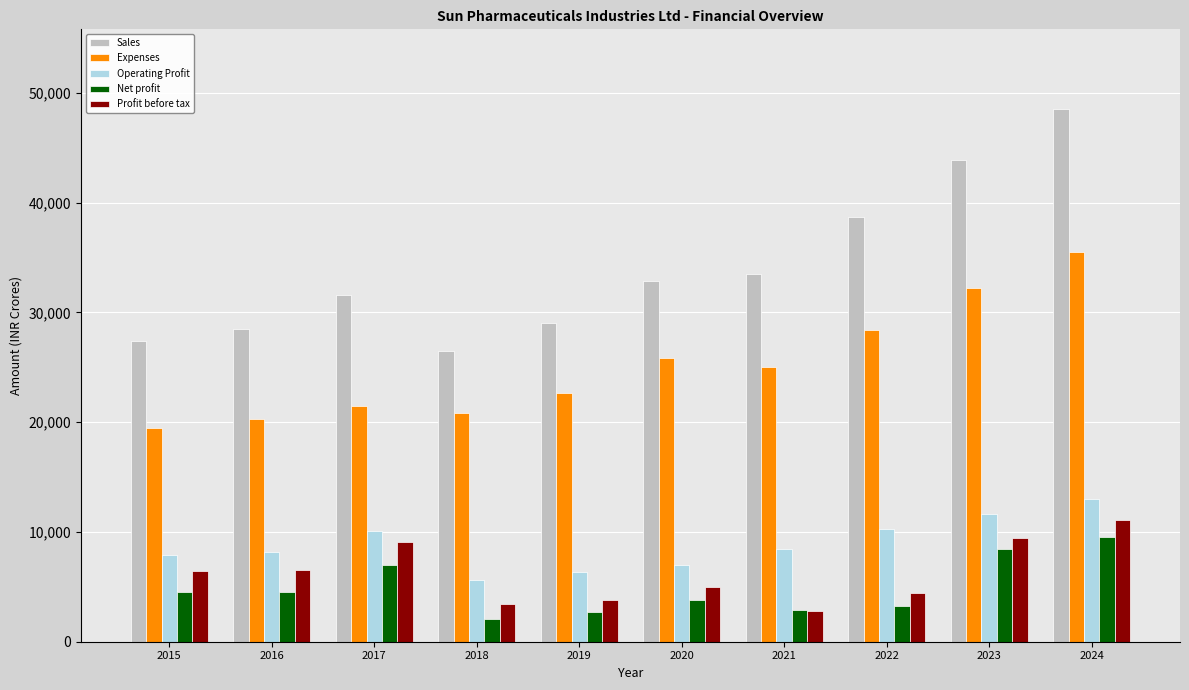

Which series has the largest total across all categories?

Sales